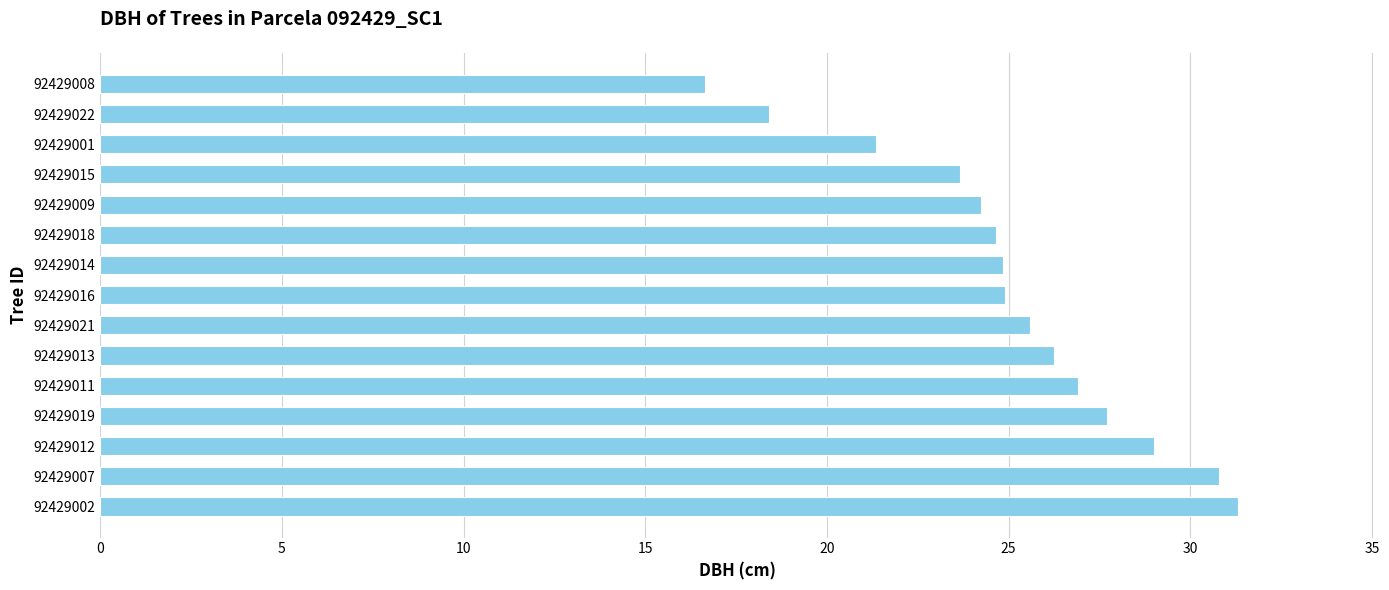

Which has a higher value, 92429014 or 92429001?

92429014